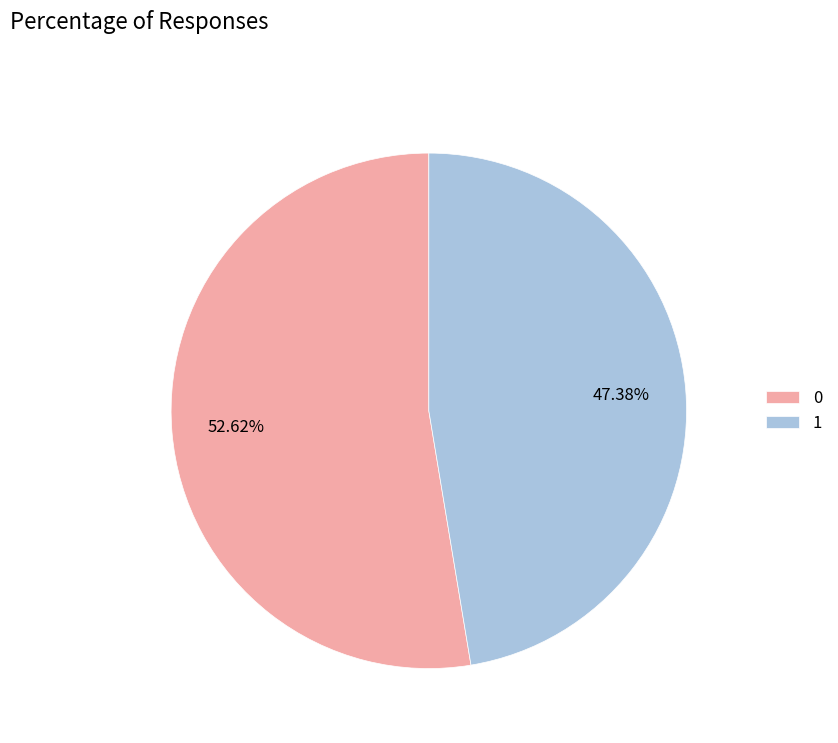

Is it true that 1 is 55% of the pie?

False